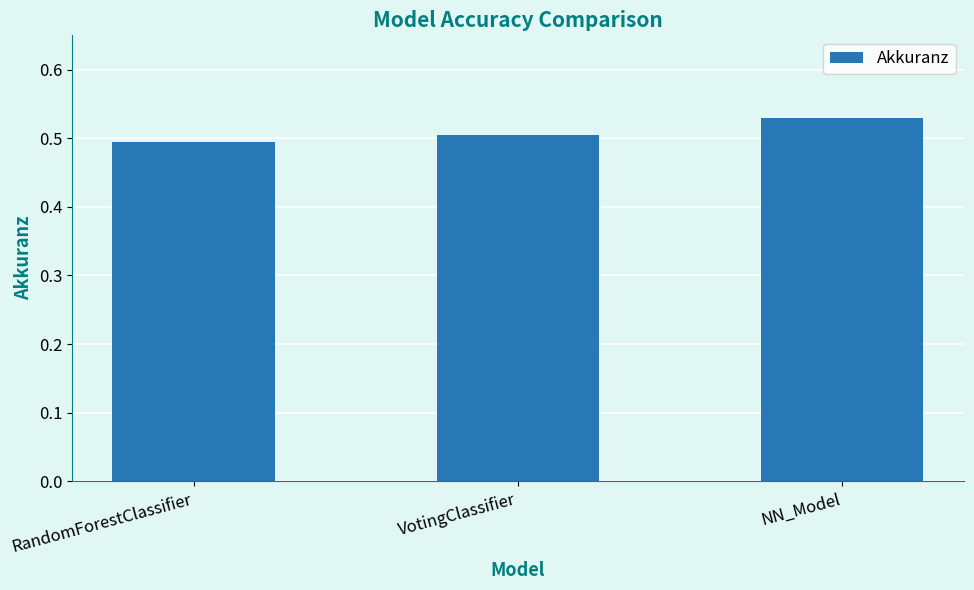

Which category has the highest value across all series?

NN_Model